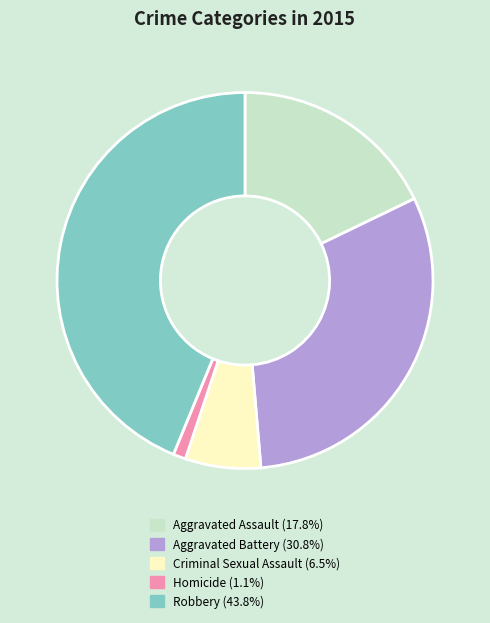

Which category has the smallest portion of the pie?

Homicide